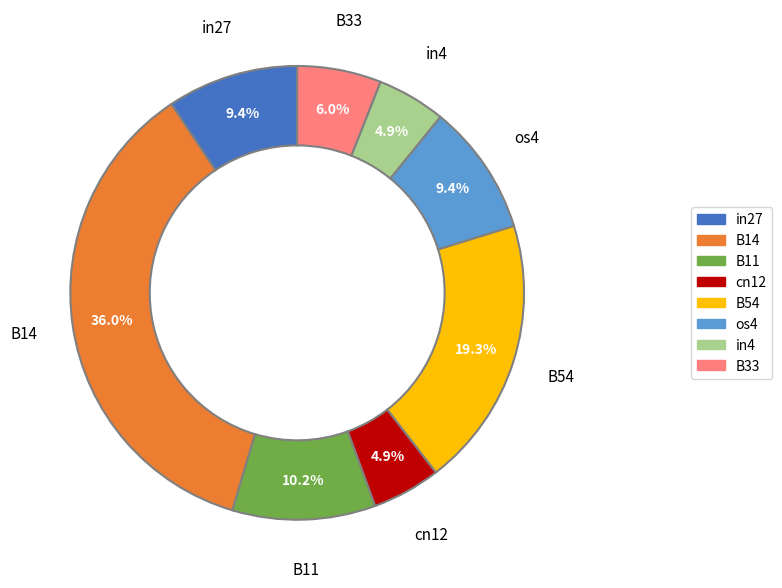

Is it true that B11 is 10% of the pie?

True